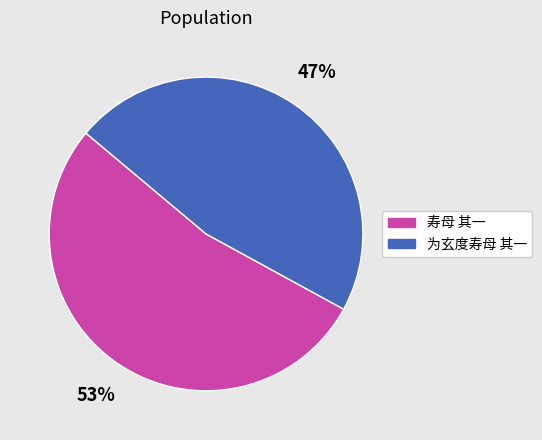

What is the largest slice in the pie chart?

寿母 其一